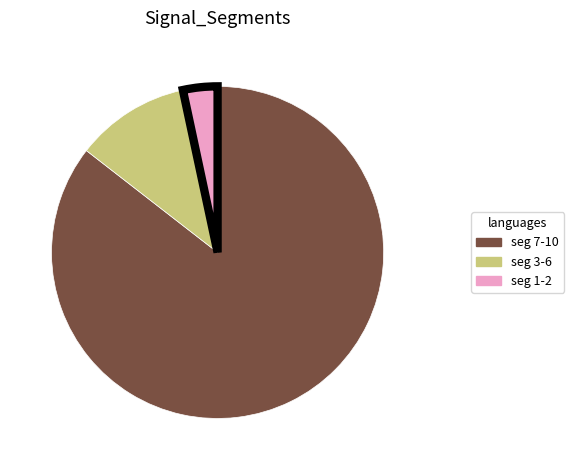

Is there any slice that represents more than half of the pie?

Yes